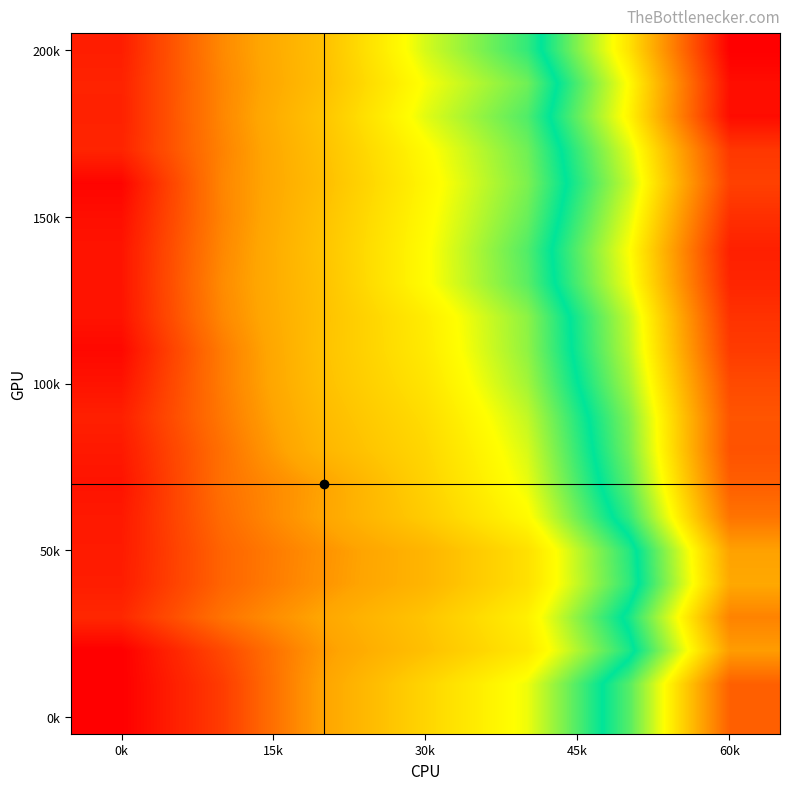

At which category does the chart reach its peak across all series?

60k